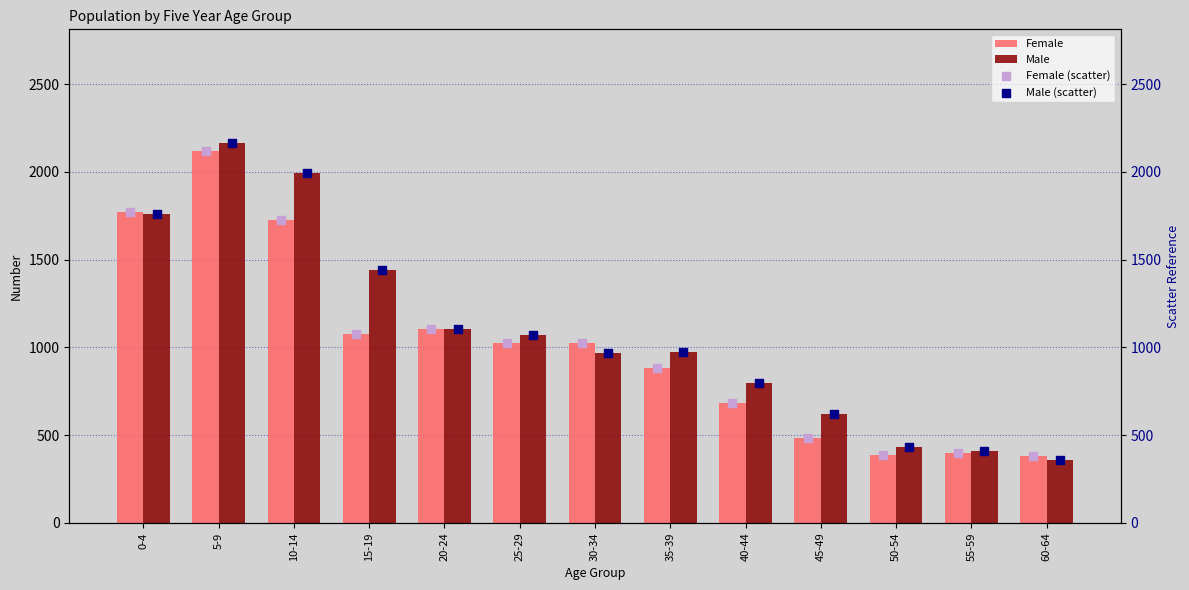

What are all the series names shown in the legend?

Female, Male, Female (scatter), Male (scatter)